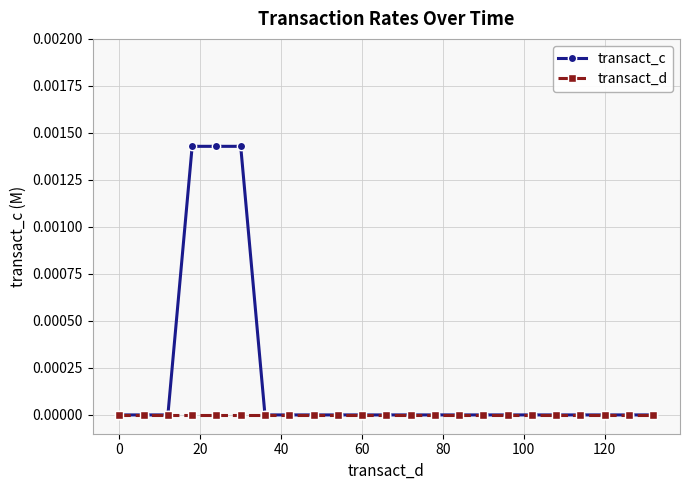

Rank the series by their average value, from lowest to highest.

transact_d, transact_c